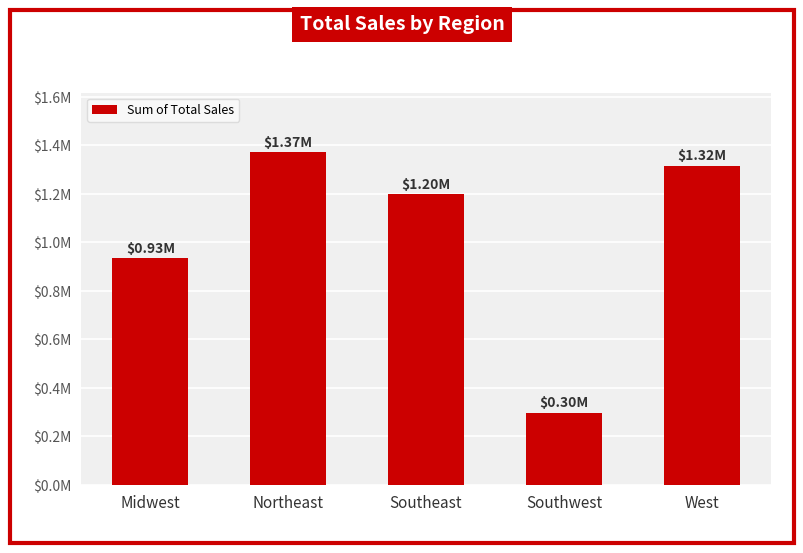

What is the ratio of the value at Midwest to the value at Southeast?

0.8